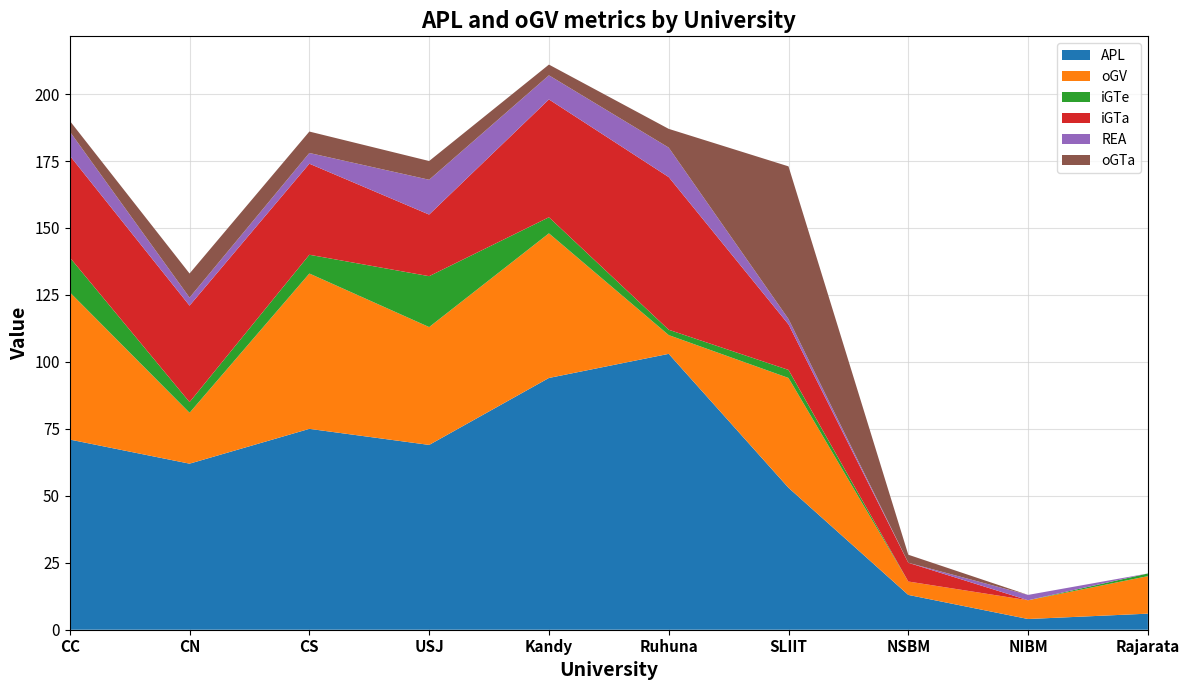

Reading left to right, extract all data points from this chart.

APL: CC=71	CN=62	CS=75	USJ=69	Kandy=94	Ruhuna=103	SLIIT=53	NSBM=13	NIBM=4	Rajarata=6
oGV: CC=55	CN=19	CS=58	USJ=44	Kandy=54	Ruhuna=7	SLIIT=41	NSBM=5	NIBM=7	Rajarata=14
iGTe: CC=13	CN=4	CS=7	USJ=19	Kandy=6	Ruhuna=2	SLIIT=3	NSBM=0	NIBM=0	Rajarata=1
iGTa: CC=38	CN=36	CS=34	USJ=23	Kandy=44	Ruhuna=57	SLIIT=17	NSBM=7	NIBM=0	Rajarata=0
REA: CC=9	CN=3	CS=4	USJ=13	Kandy=9	Ruhuna=11	SLIIT=2	NSBM=0	NIBM=2	Rajarata=0
oGTa: CC=4	CN=9	CS=8	USJ=7	Kandy=4	Ruhuna=7	SLIIT=57	NSBM=3	NIBM=0	Rajarata=0